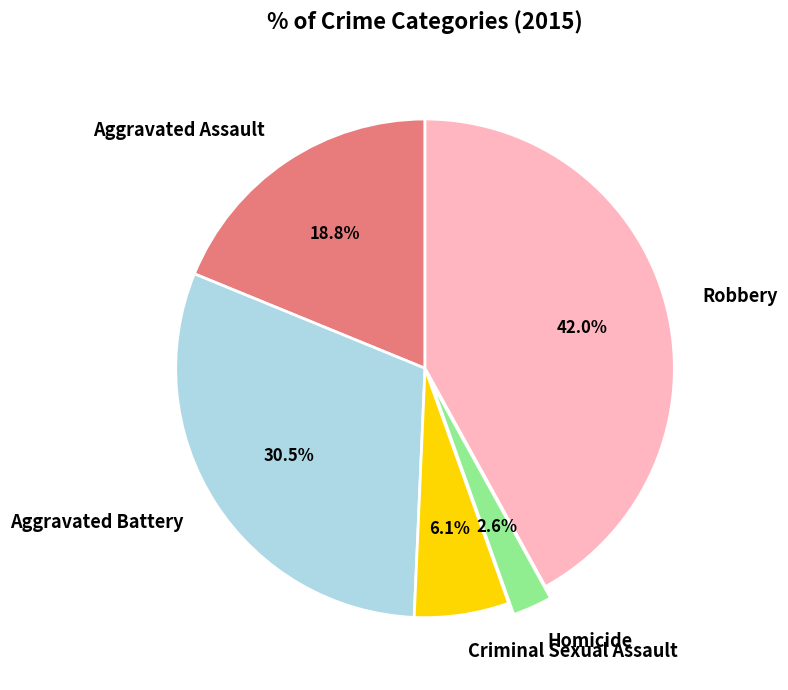

To the nearest percent, what is the combined percentage of Aggravated Battery and Homicide?

33%